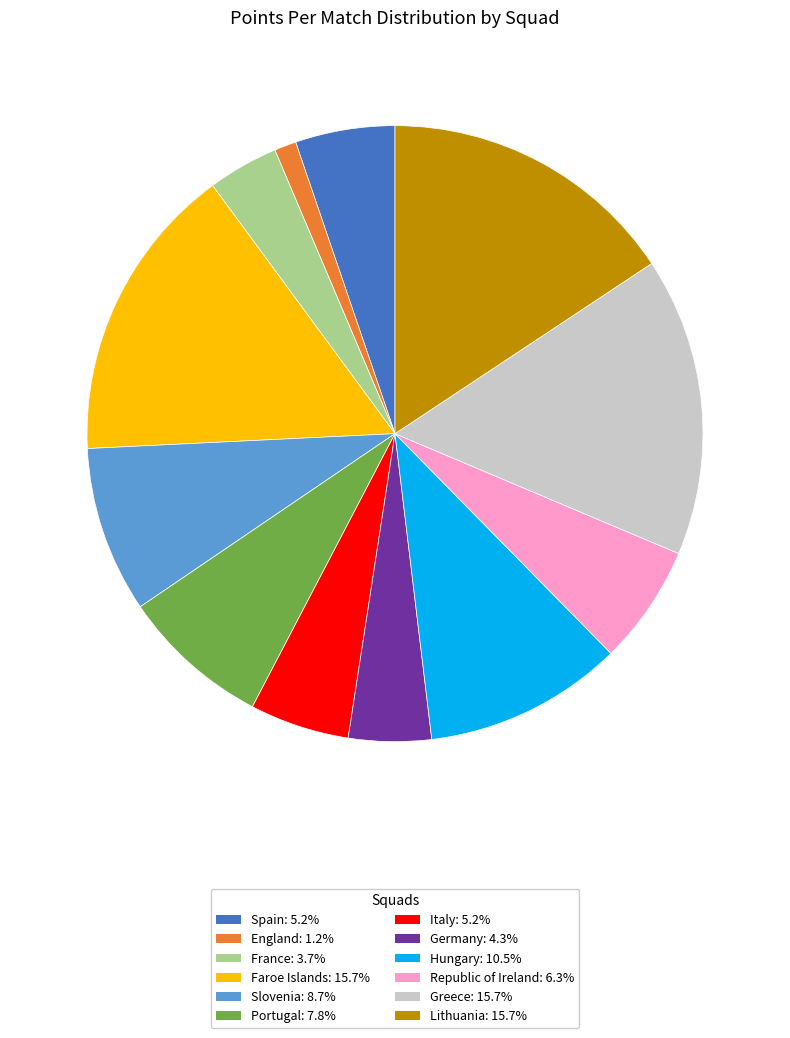

Which category has the smallest portion of the pie?

England